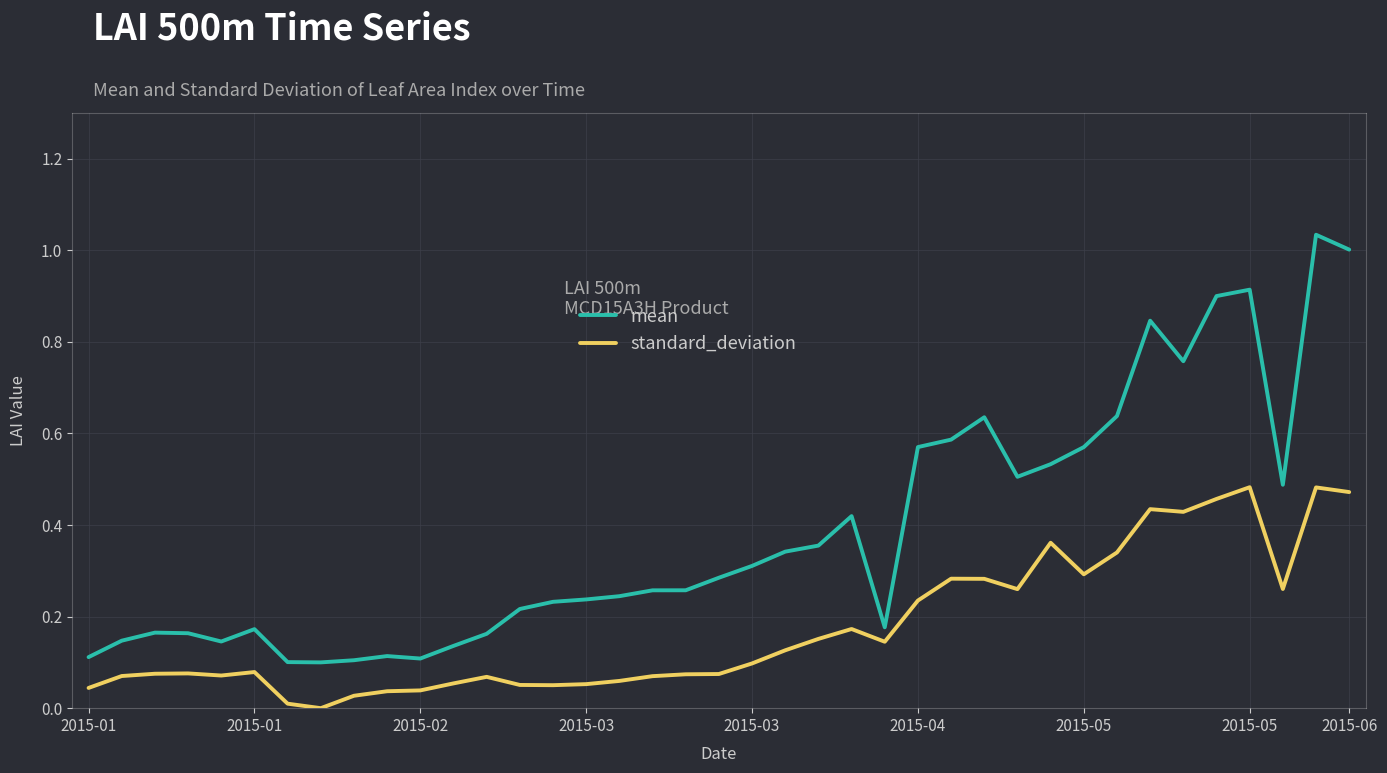

True or false: standard_deviation and mean cross at least once.

False